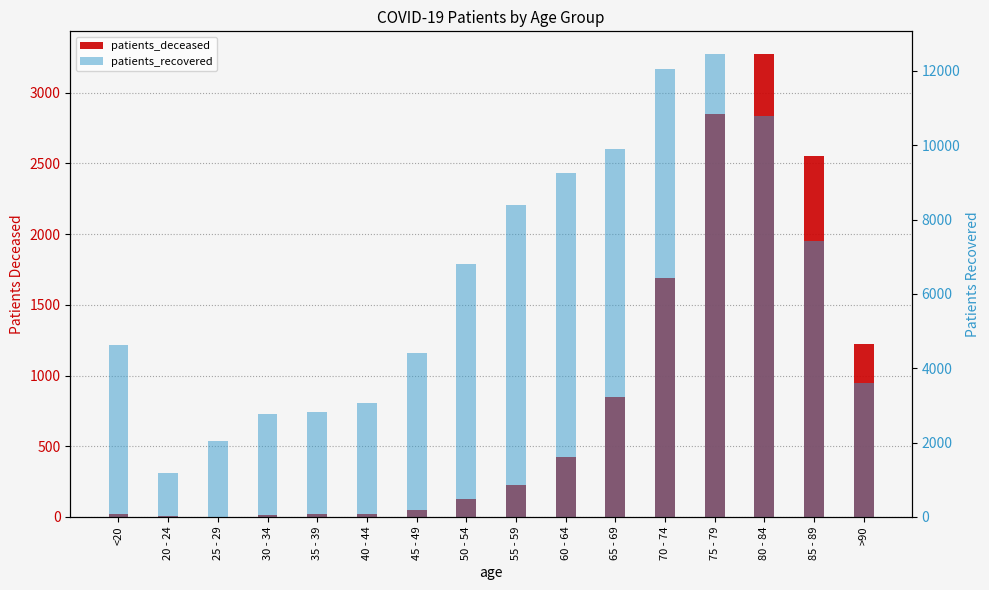

List the labels in order of patients_deceased value, smallest first.

25 - 29, 20 - 24, 30 - 34, 35 - 39, <20, 40 - 44, 45 - 49, 50 - 54, 55 - 59, 60 - 64, 65 - 69, >90, 70 - 74, 85 - 89, 75 - 79, 80 - 84